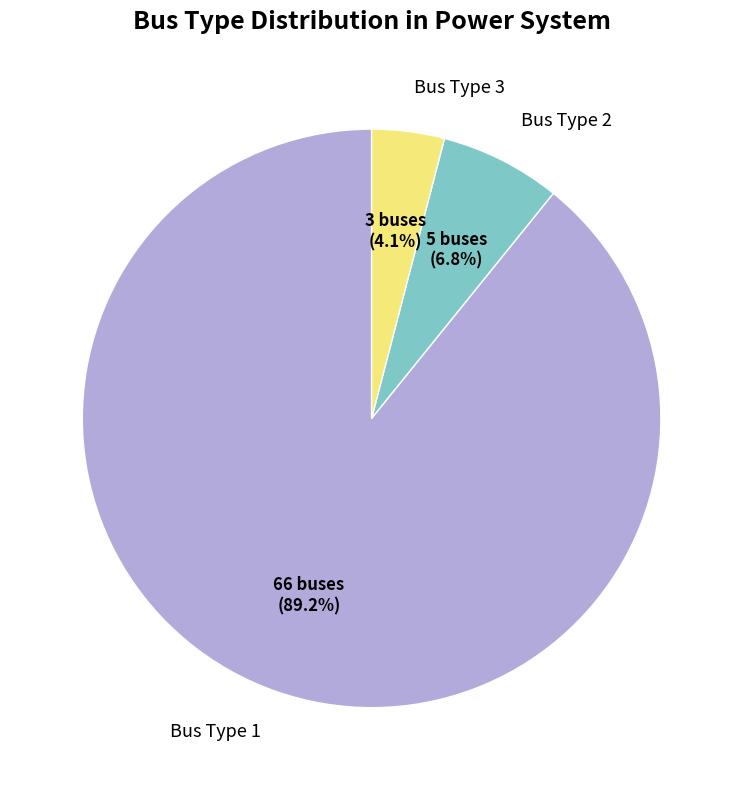

Is there any slice that represents more than half of the pie?

Yes